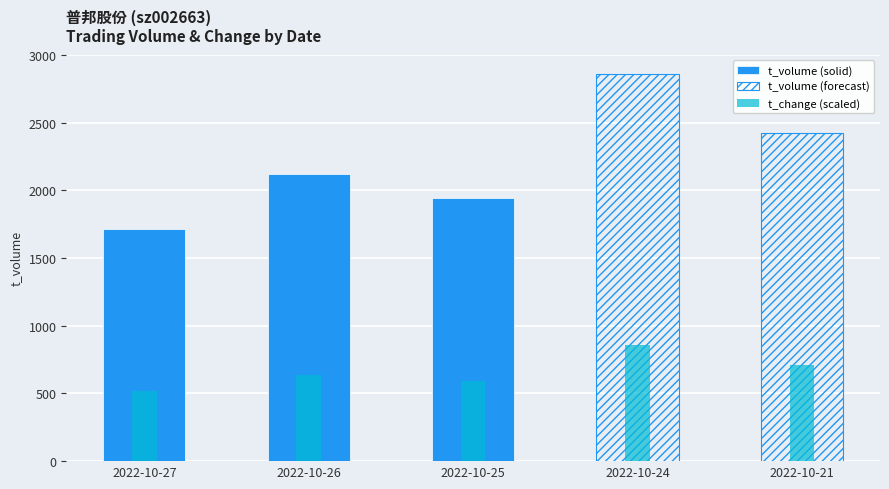

Between 2022-10-24 and 2022-10-25, which is larger?

2022-10-24